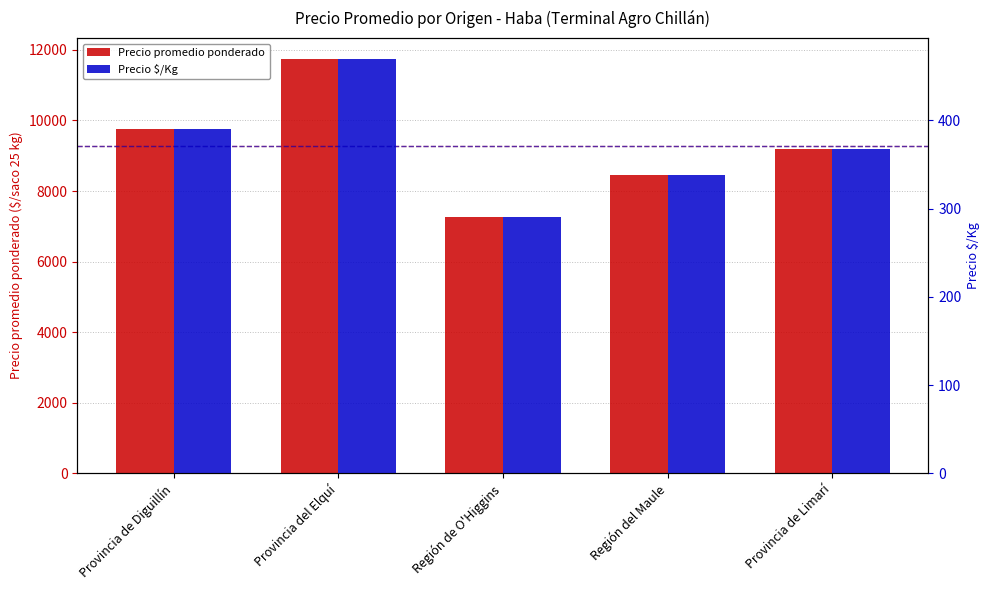

What position from the left is Provincia del Elquí?

2